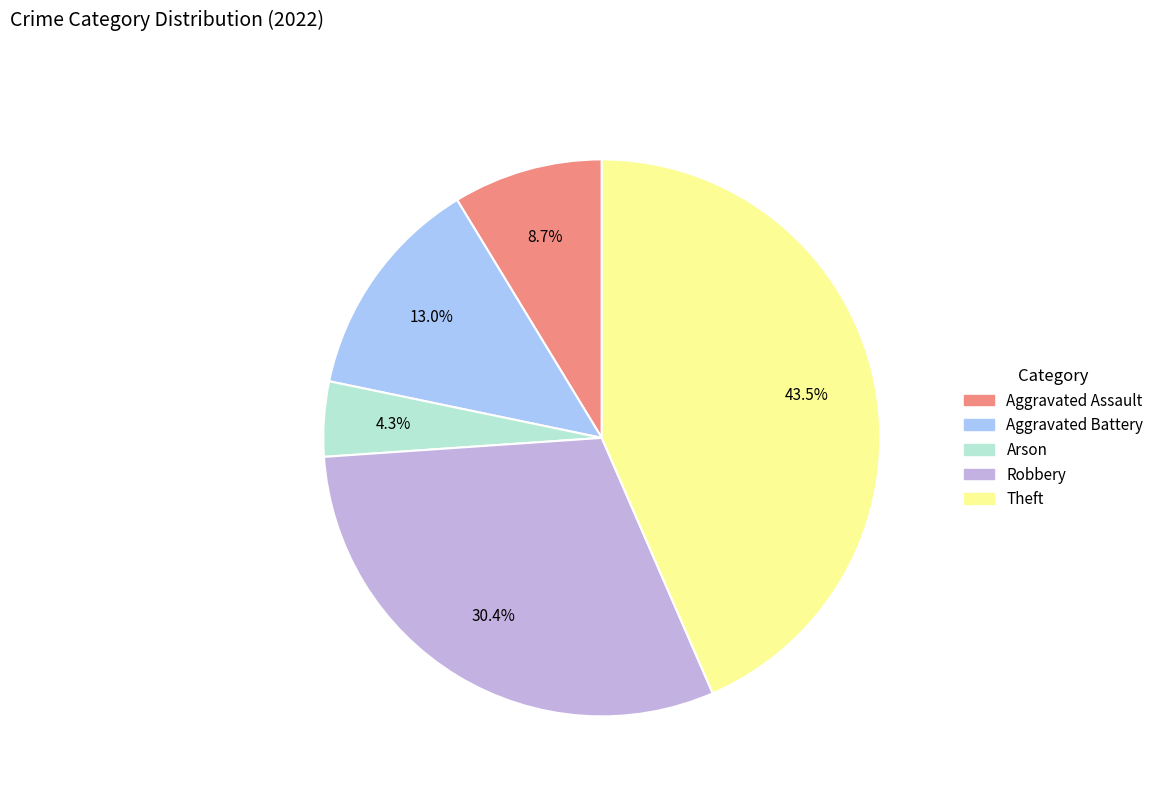

To the nearest percent, what is the difference between the largest and smallest slice percentages?

39%